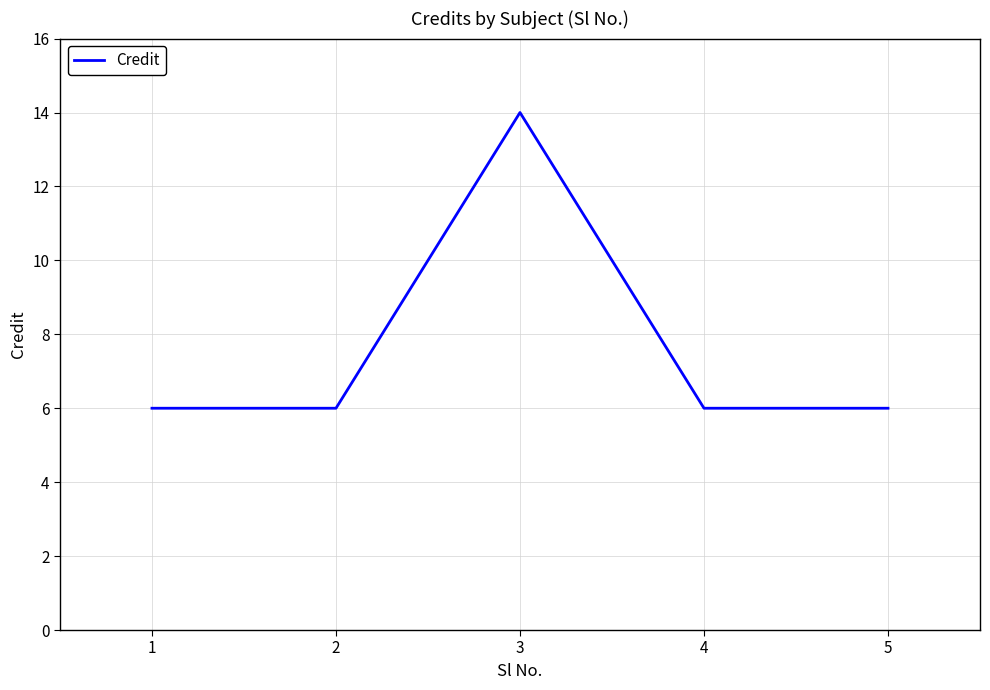

What is the ratio of the value at 4 to the value at 3?

0.4